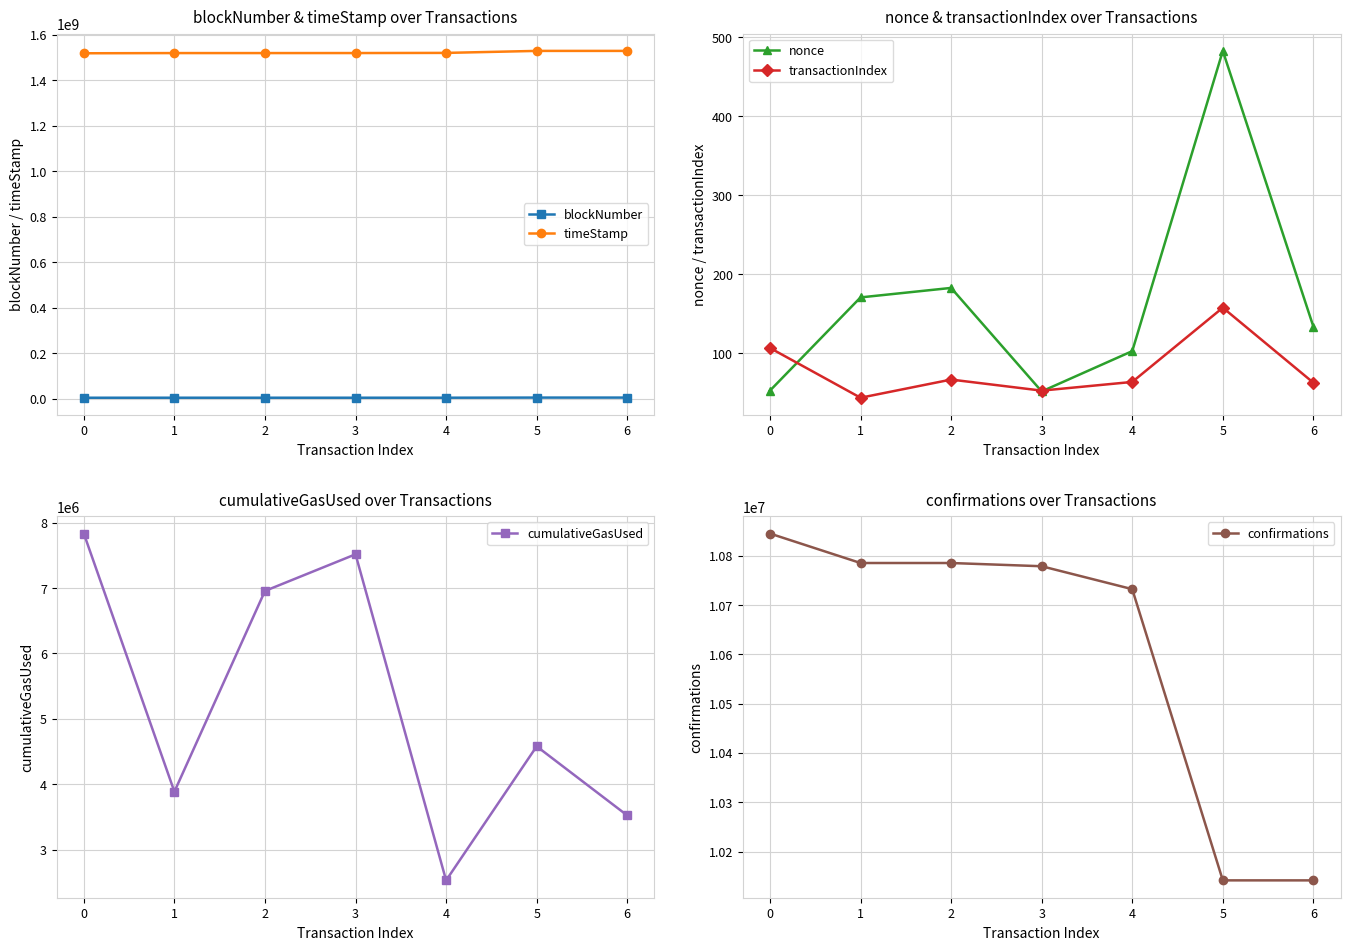

What is the difference between the highest and lowest values at 0?

1519225128